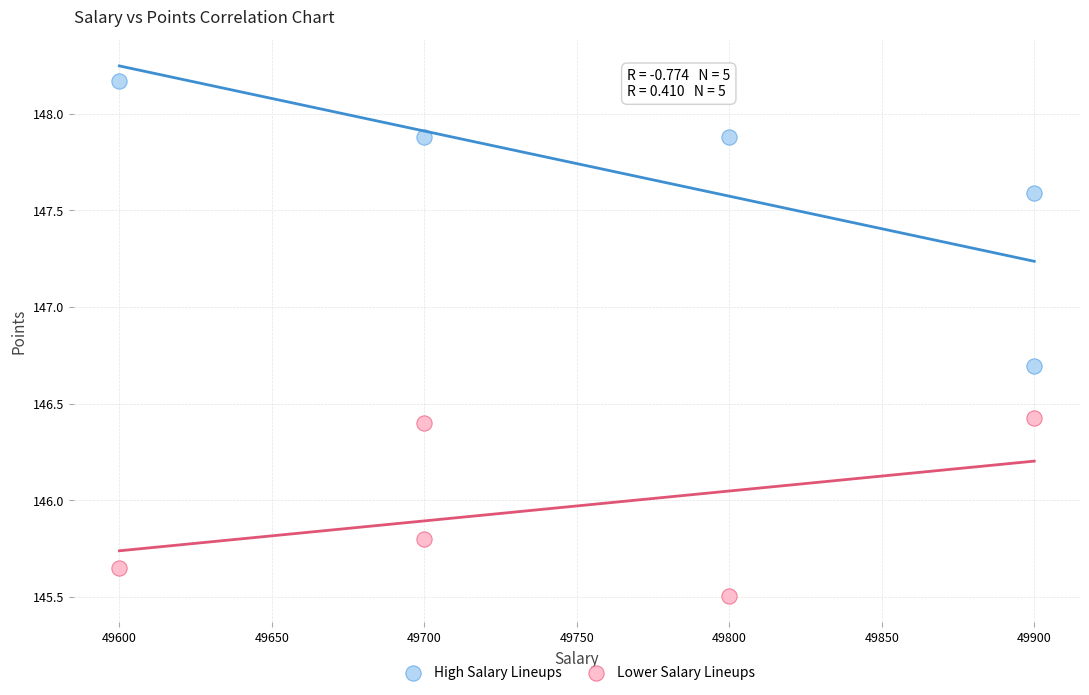

Which series has the largest Y range (max minus min)?

High Salary Lineups